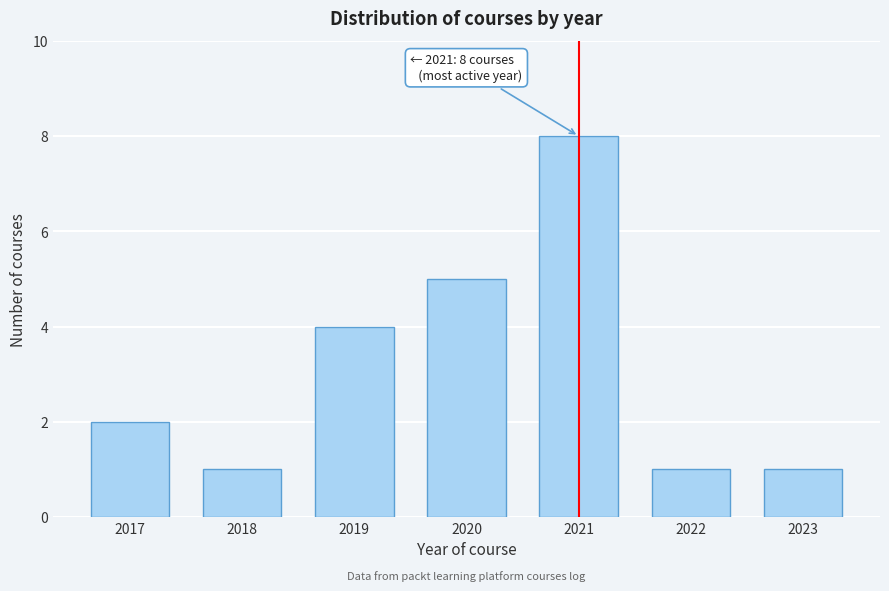

Reading left to right, list all the values displayed in this chart.

2017=2	2018=1	2019=4	2020=5	2021=8	2022=1	2023=1